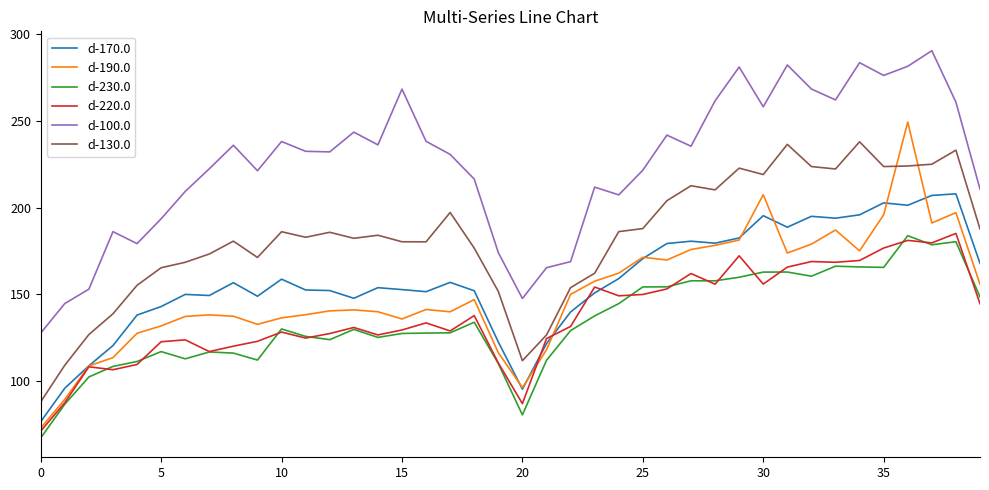

True or false: d-230.0 and d-170.0 cross at least once.

False